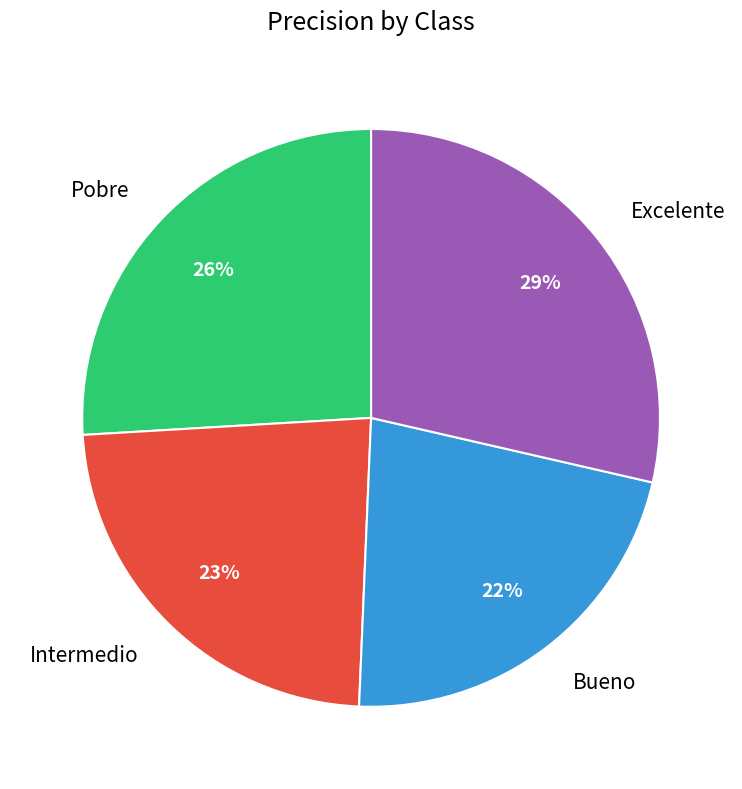

The Pobre slice represents 26% of the pie. True or false?

True